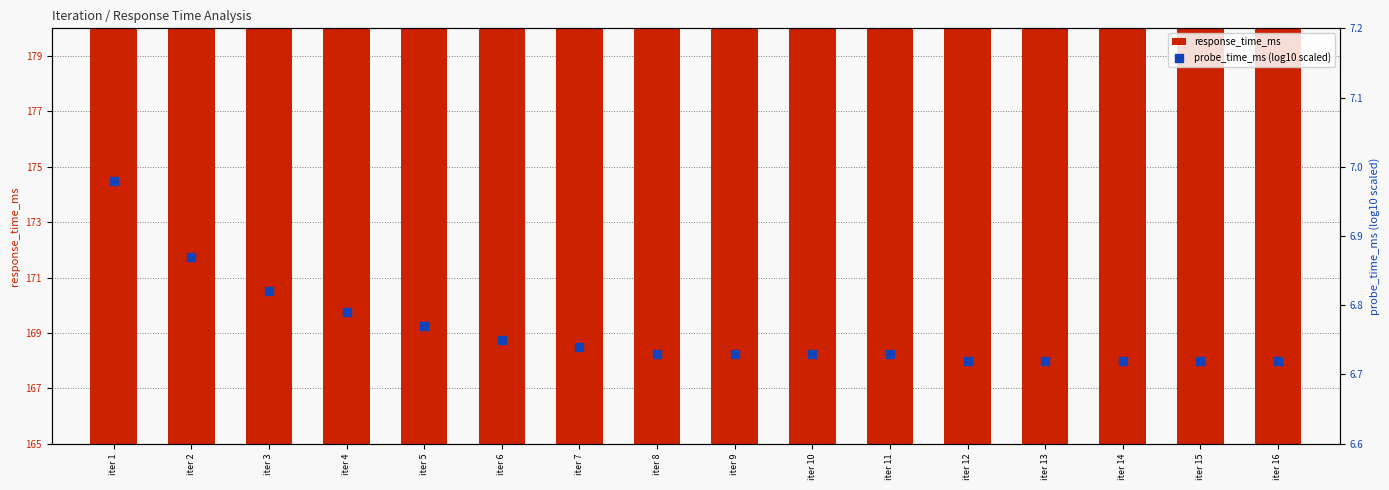

Which series has the largest Y range (max minus min)?

response_time_ms